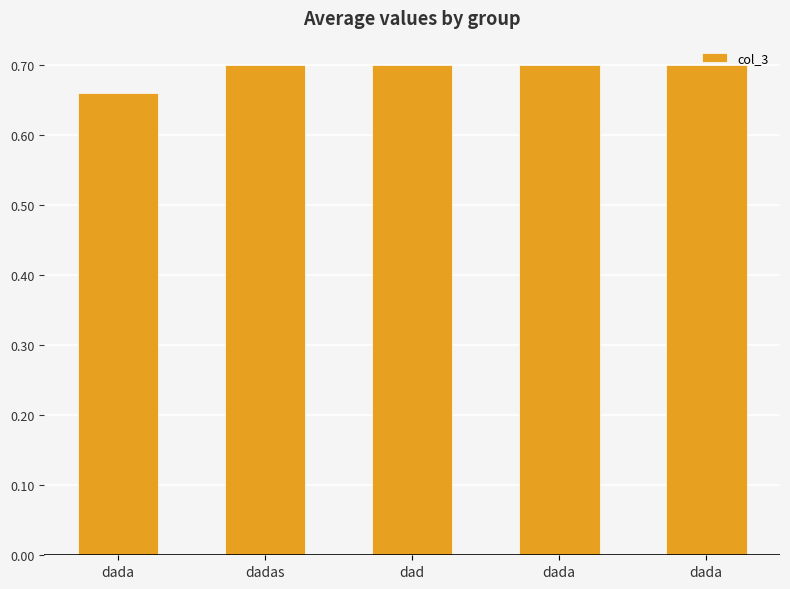

How many data points does each series have?

5